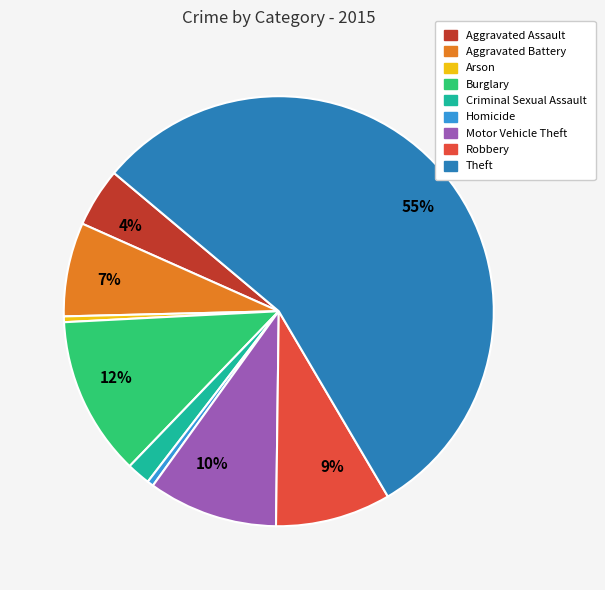

Is there any slice that represents more than half of the pie?

Yes